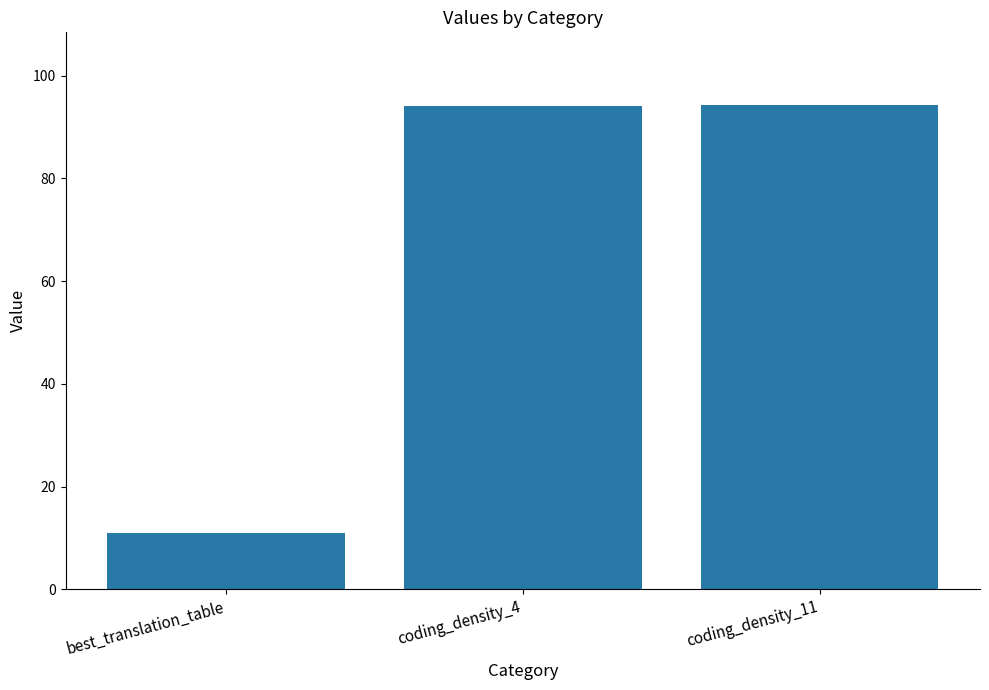

What is the ratio of the value at coding_density_4 to the value at best_translation_table?

8.5